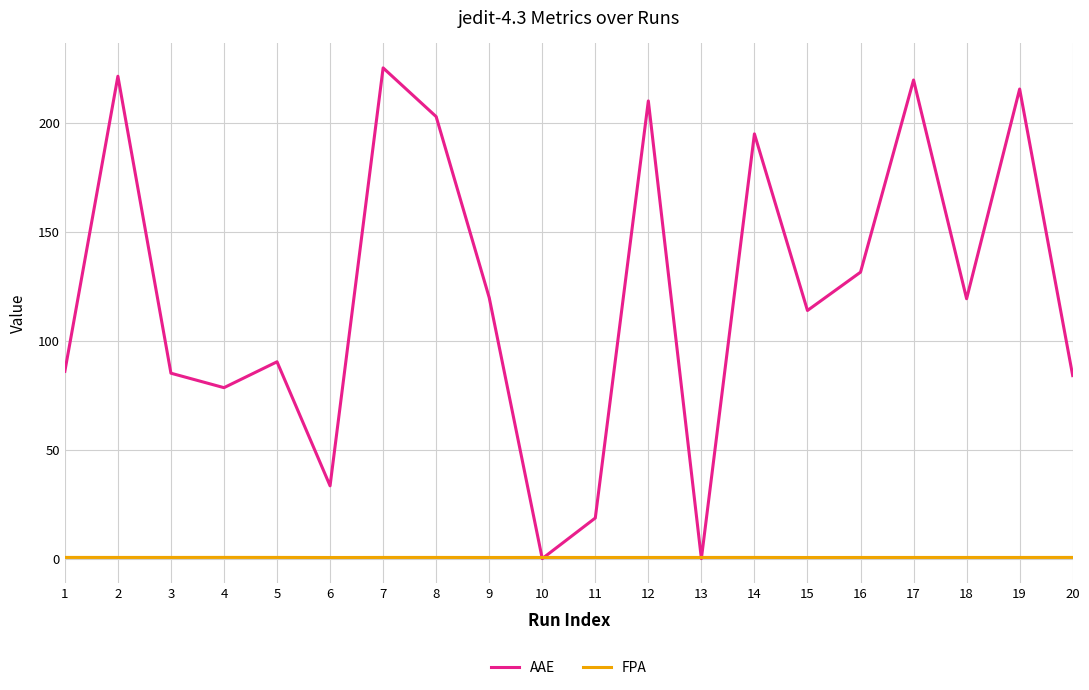

Which series has the largest range (max minus min)?

AAE